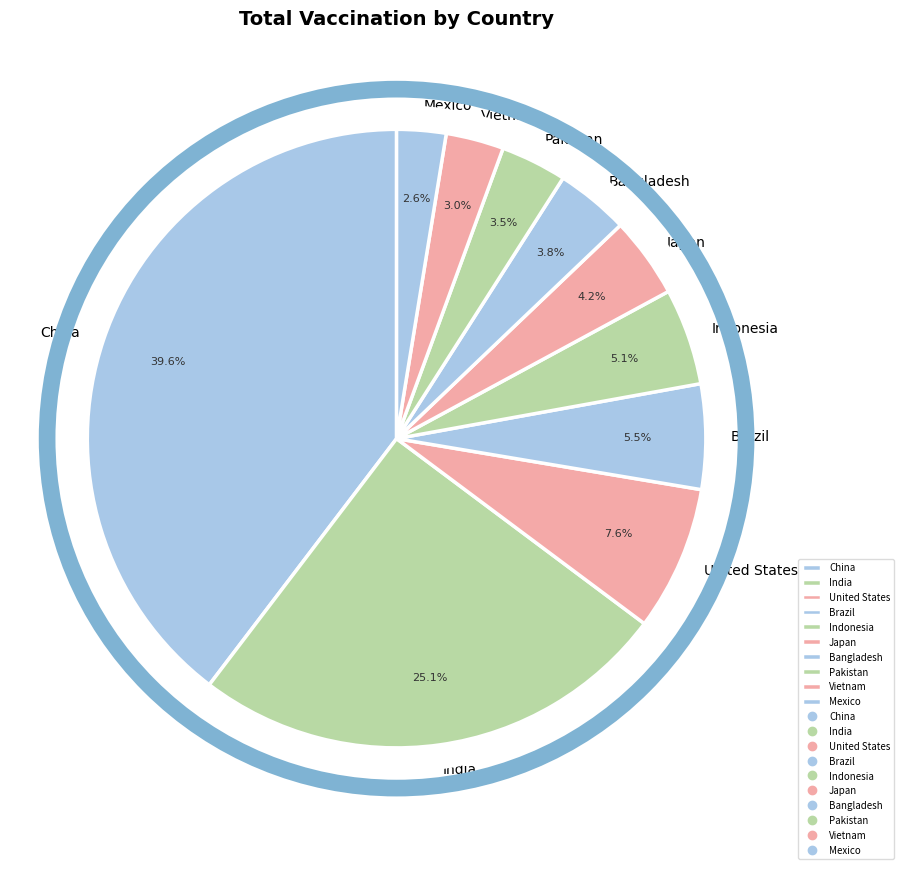

Which has a higher value, China or India?

China